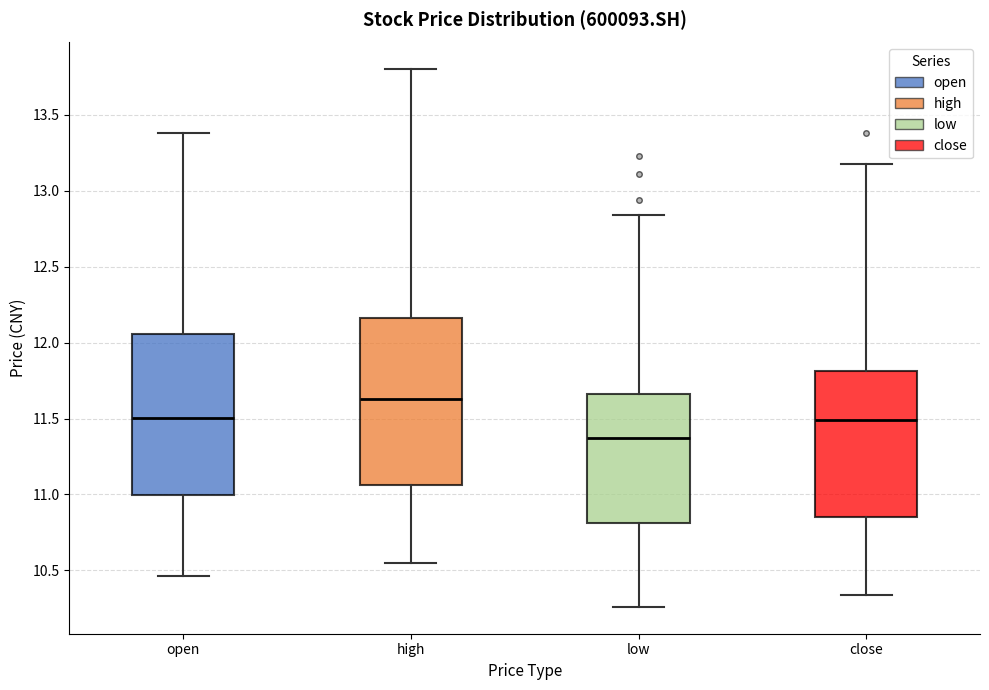

Where does the median line of the box for close sit on the y-axis? The values are not printed on the chart, so give them approximately, as read against the axis.

11.50